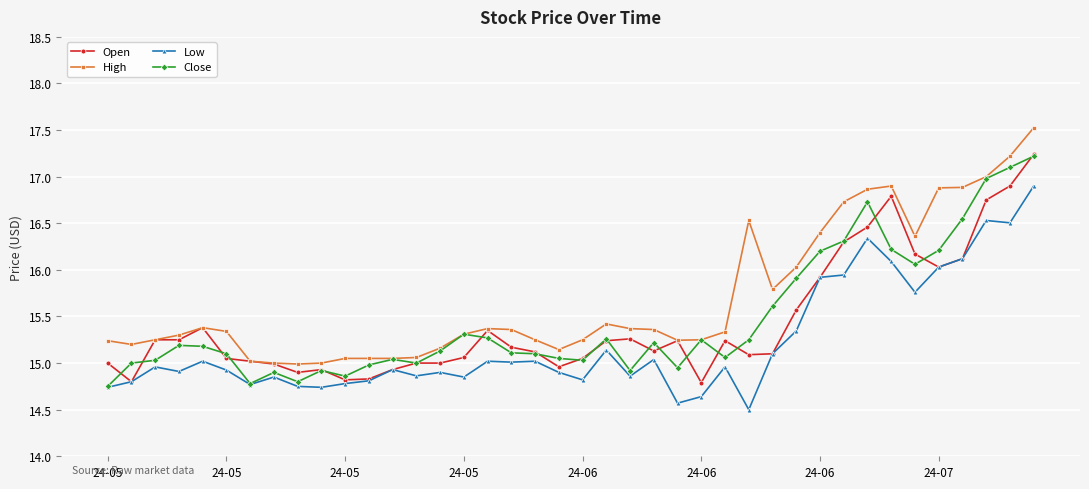

True or false: High has more than 2 points higher than both neighbors.

True